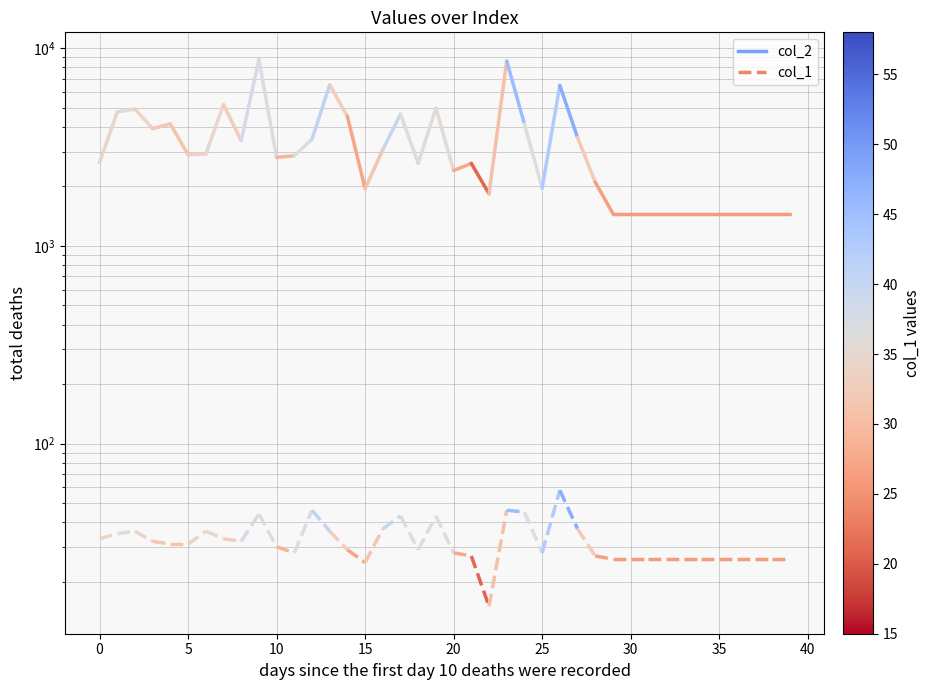

The value of col_1 at 0 is 35. True or false?

True